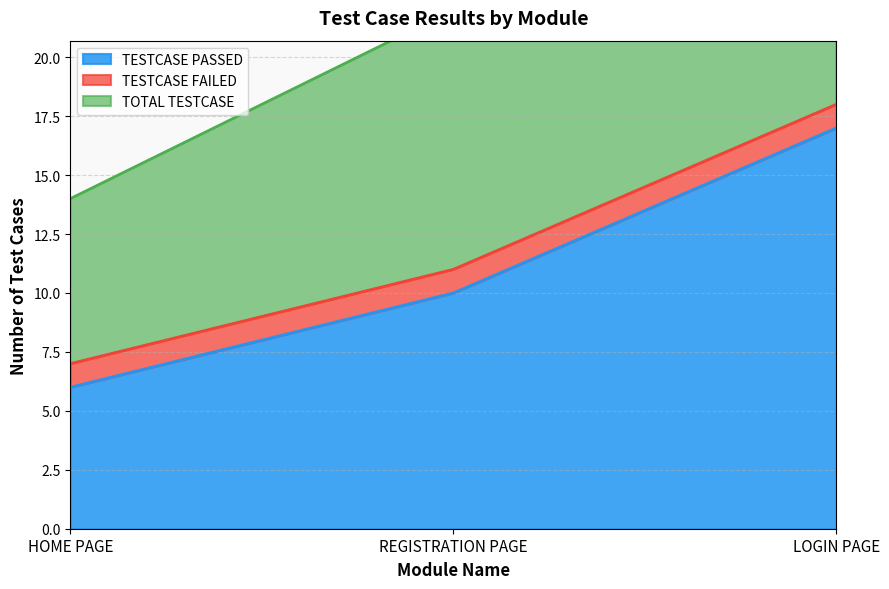

What is the label of the 2nd point from the right?

REGISTRATION PAGE